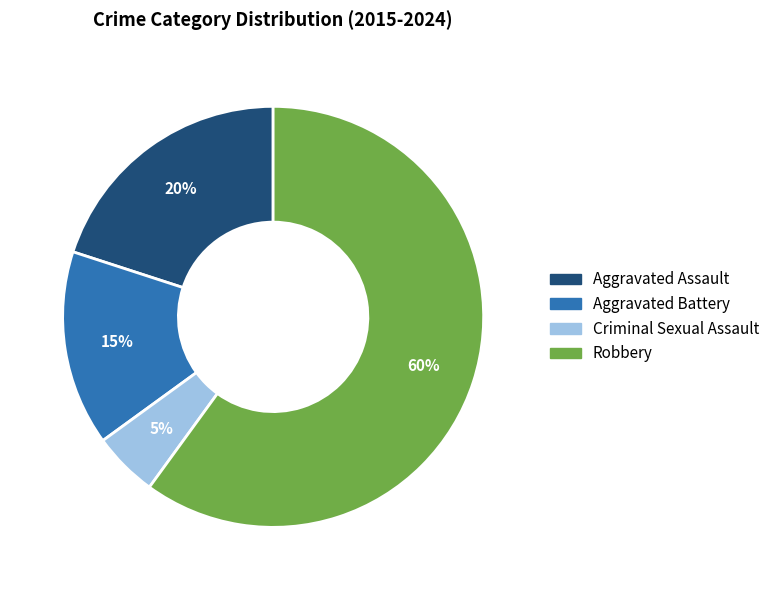

Which category has the smallest portion of the pie?

Criminal Sexual Assault